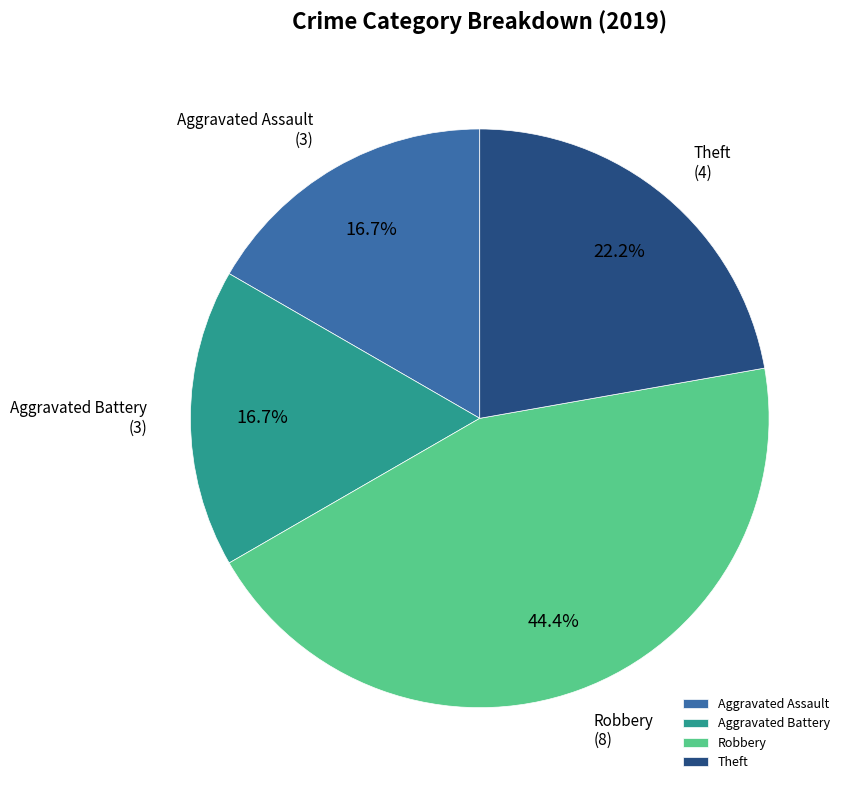

To the nearest percent, what is the average slice percentage?

25%